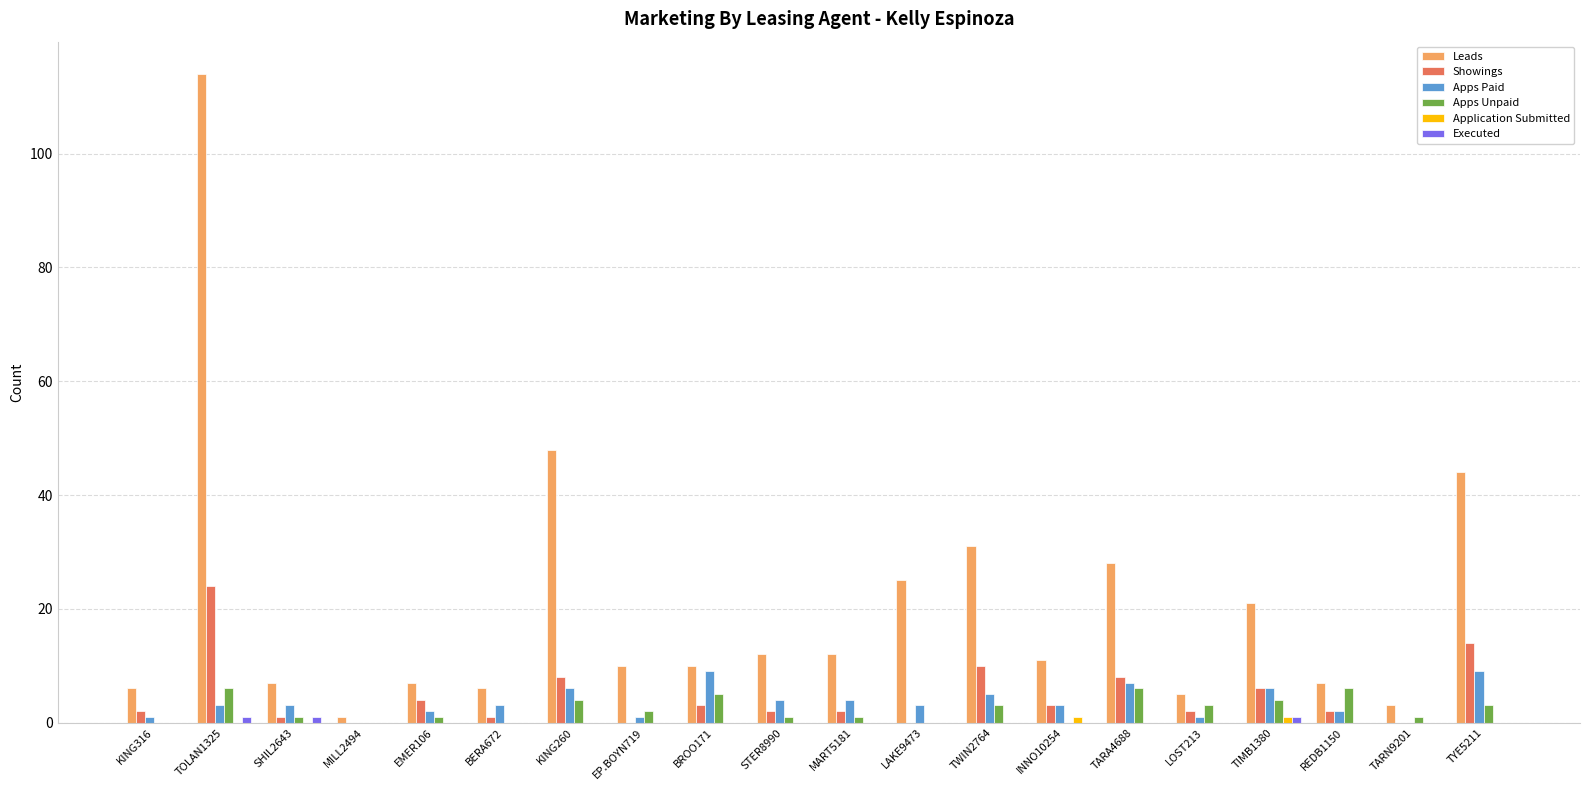

True or false: Leads has a value of 6 at BERA672.

True